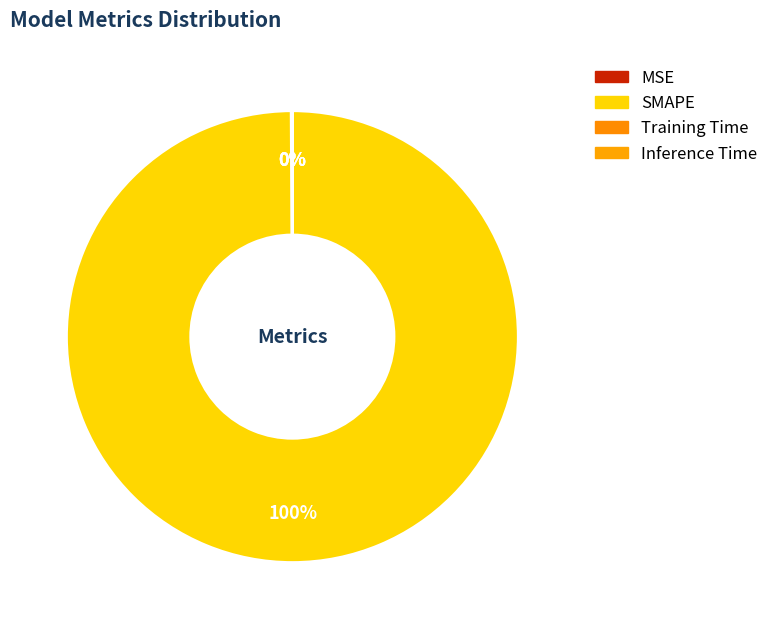

How many slices are in this pie chart?

4